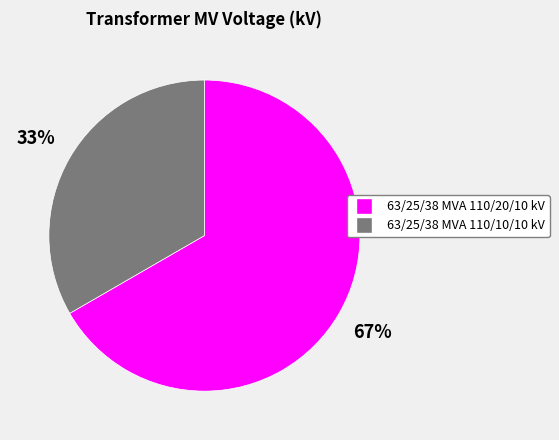

Is it true that 63/25/38 MVA 110/20/10 kV is 72% of the pie?

False